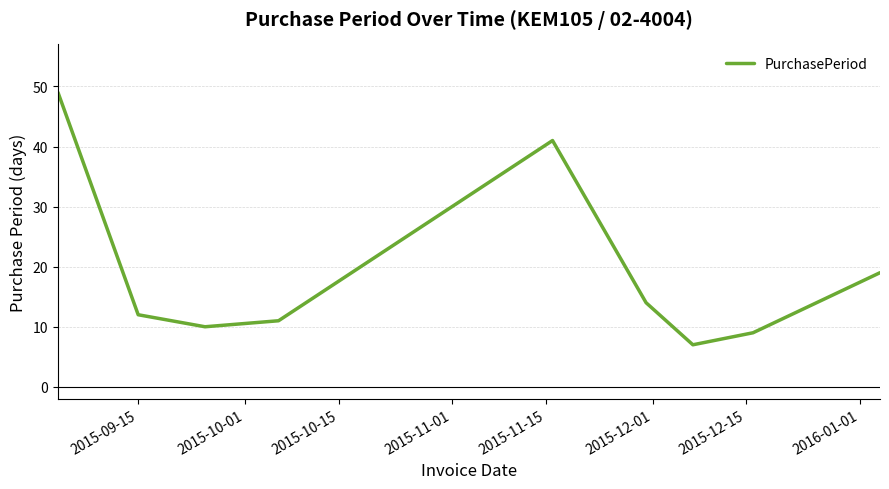

What is the maximum value shown in the chart?

49